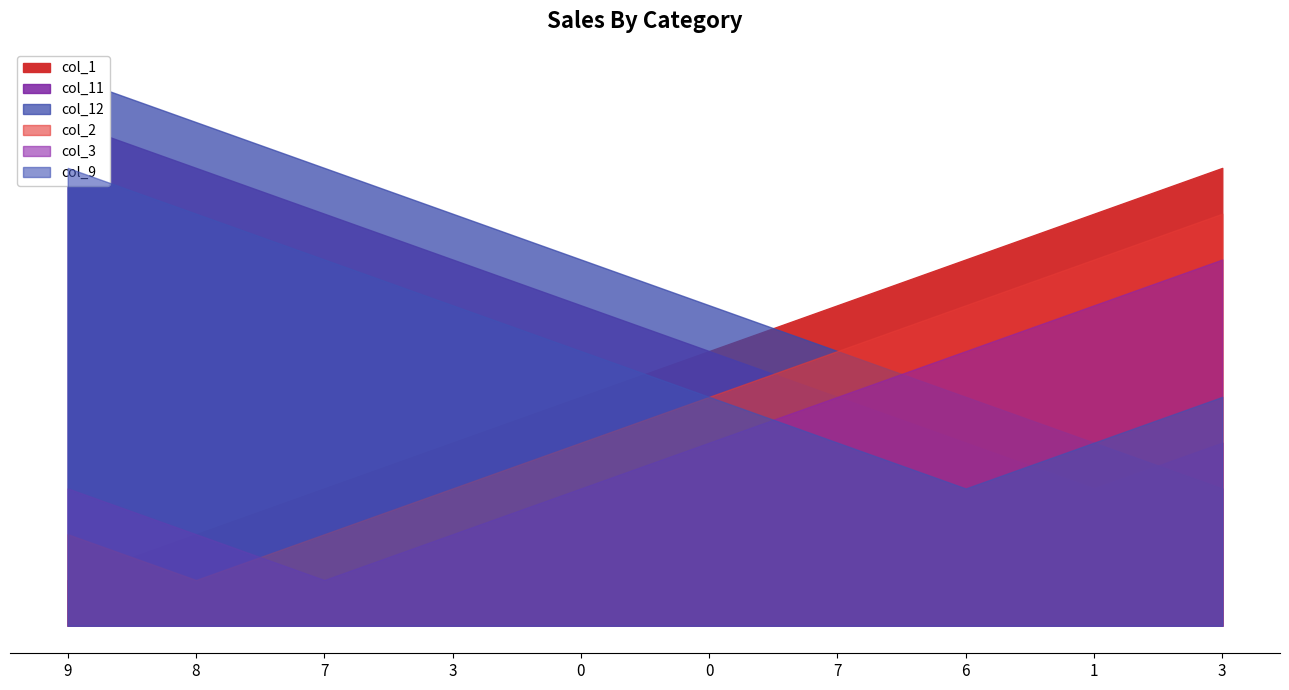

What is the average value of the col_1 series?

6